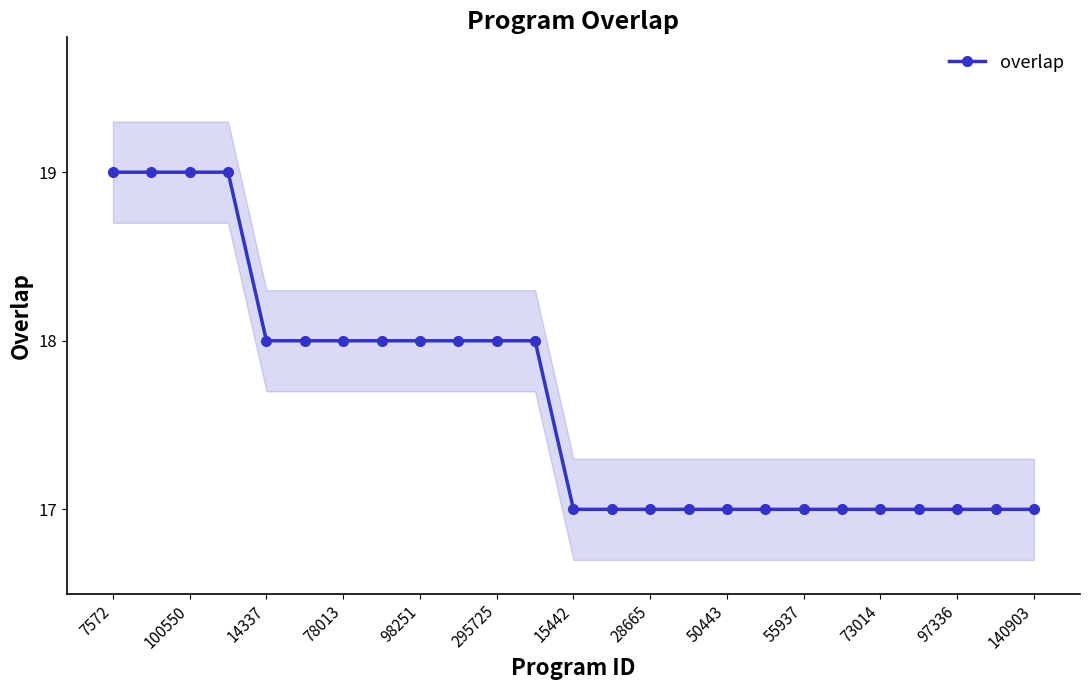

What is the highest value of the overlap series?

19